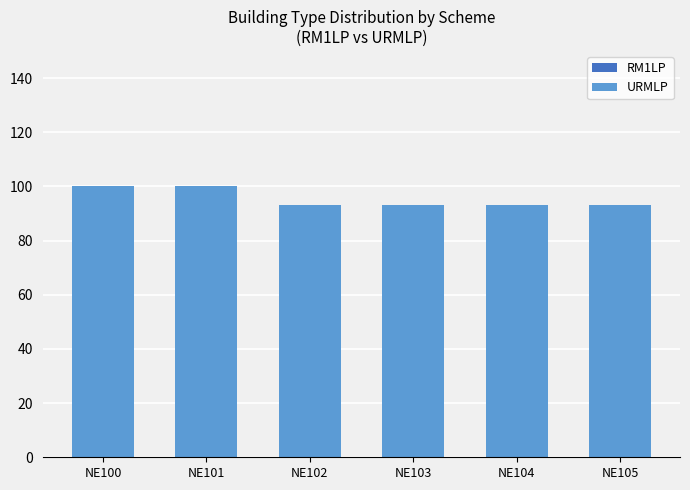

The value of URMLP at NE100 is 174. True or false?

False